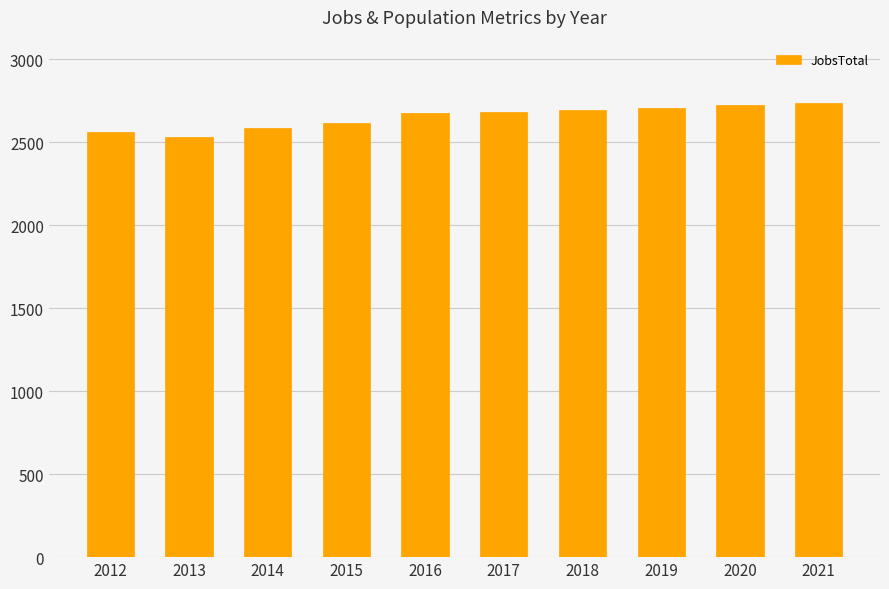

How many bars are there in total?

10